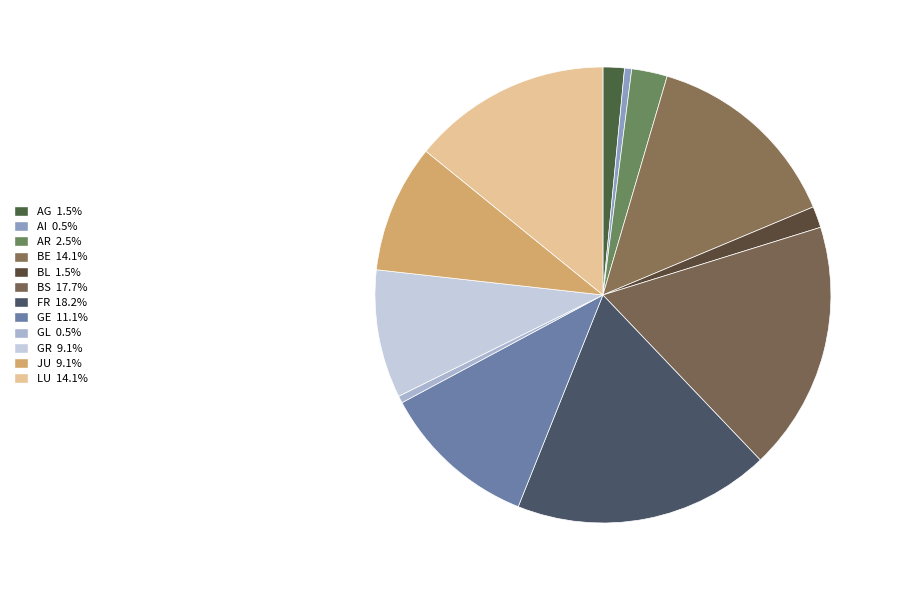

To the nearest percent, what is the average slice percentage?

8%